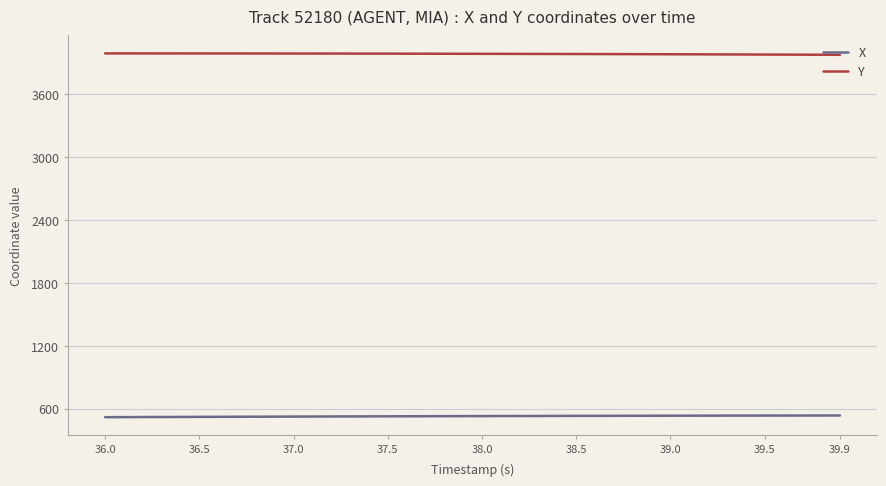

Does the chart have visible grid lines?

Yes